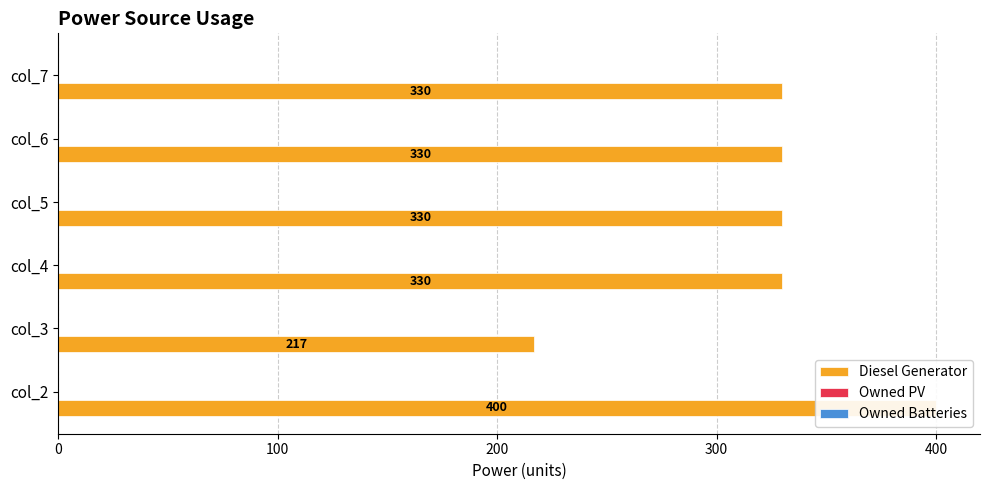

What is the average value of the Diesel Generator series?

322.8